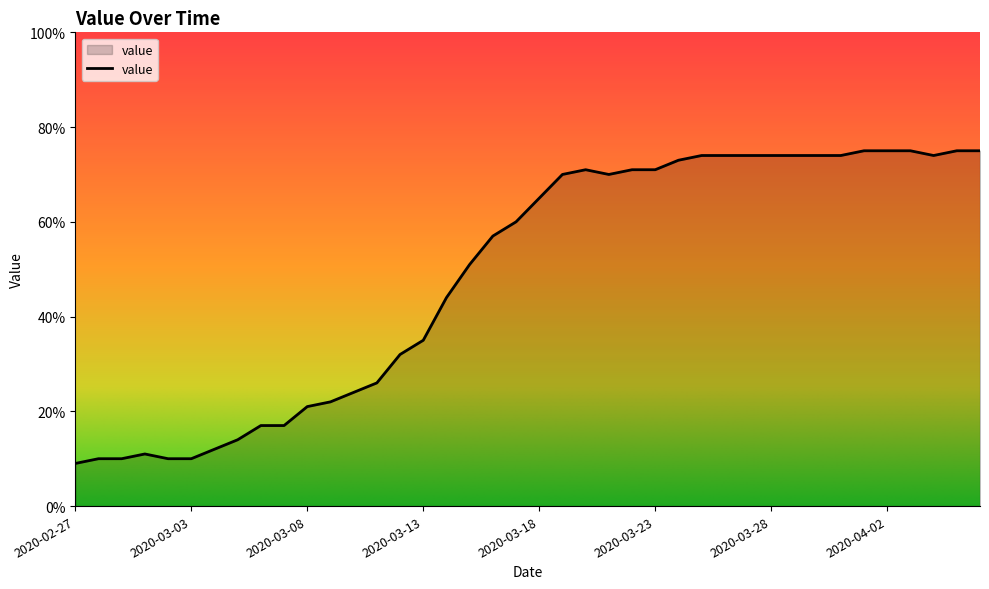

What is the difference between the maximum and minimum values?

66